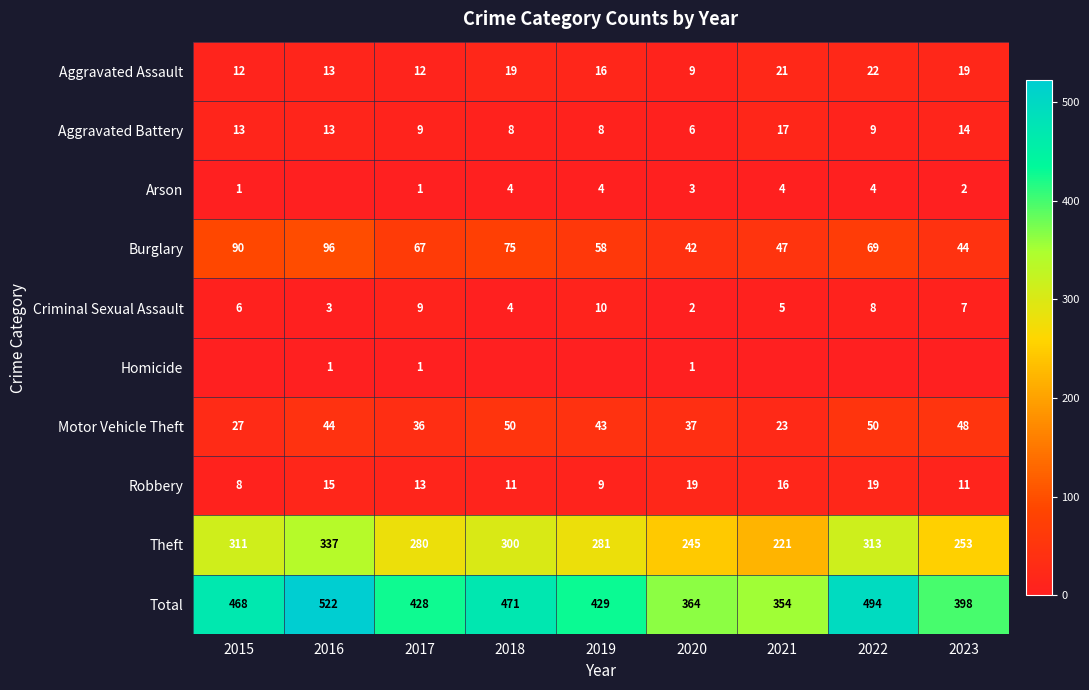

What is the difference between the Robbery values at 2015 and 2021?

8